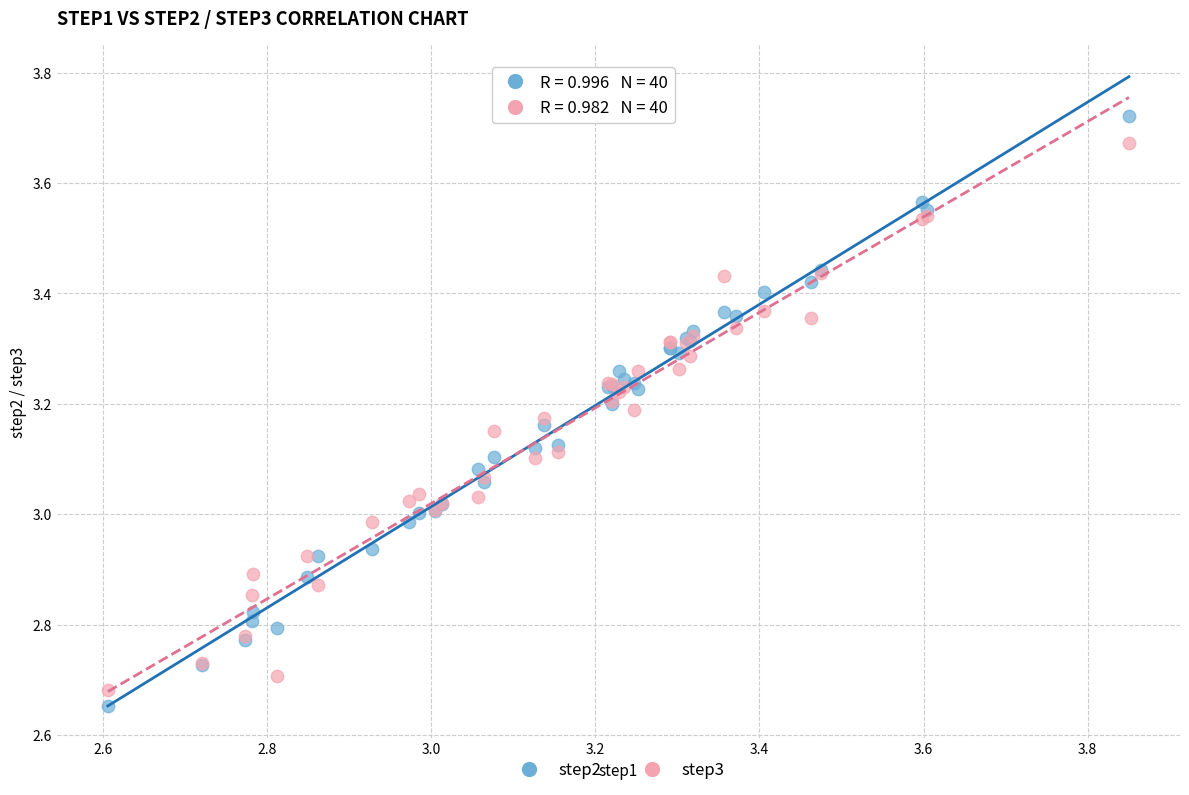

What is the X range (max minus min) for the scatter plot?

1.2